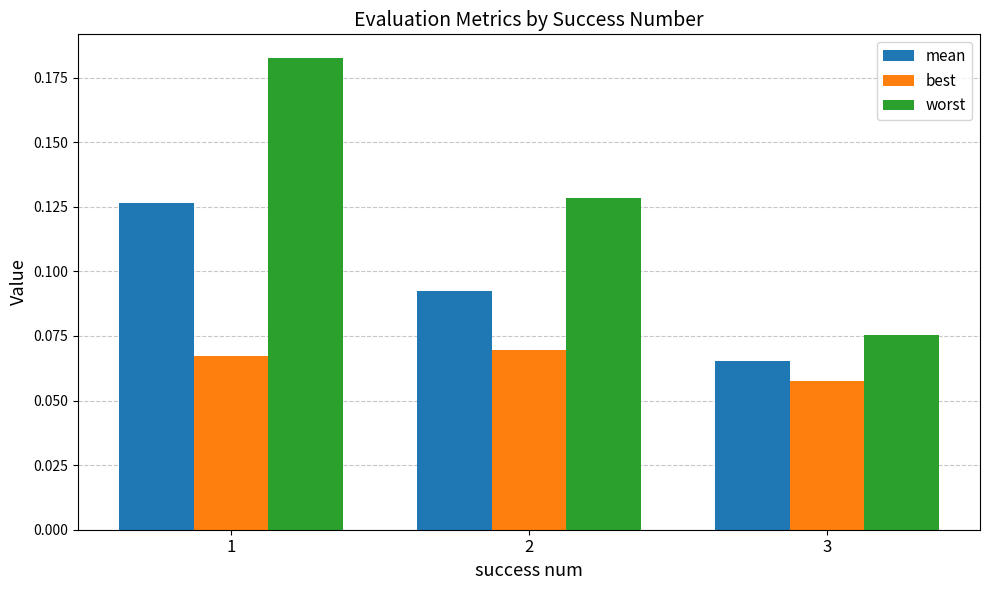

Rank the series by their average value, from lowest to highest.

best, mean, worst